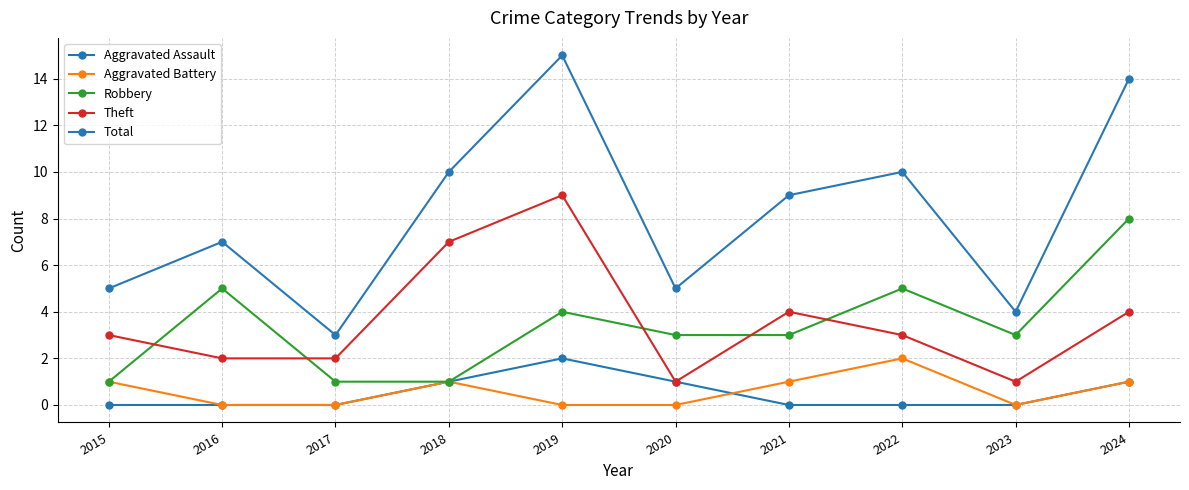

Is the value of Theft at 2016 greater than the value of Aggravated Assault at 2016?

Yes